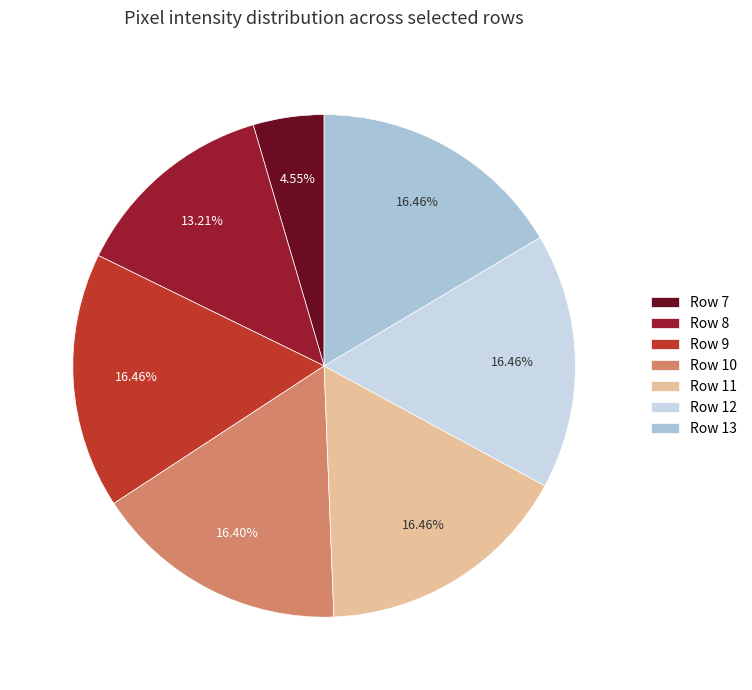

Is there a majority slice in this chart?

No